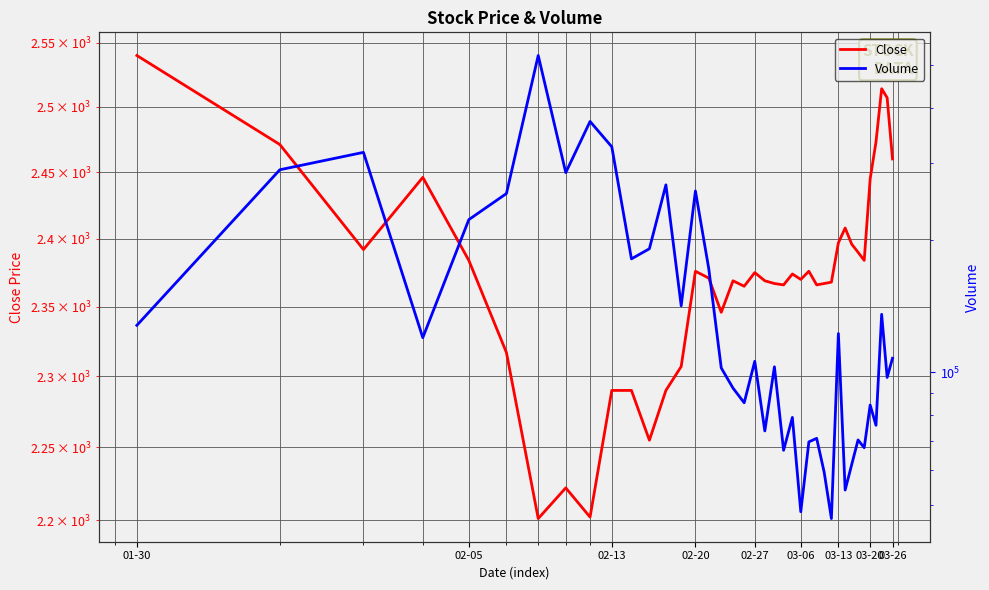

At how many categories does at least one series exceed 488240?

1